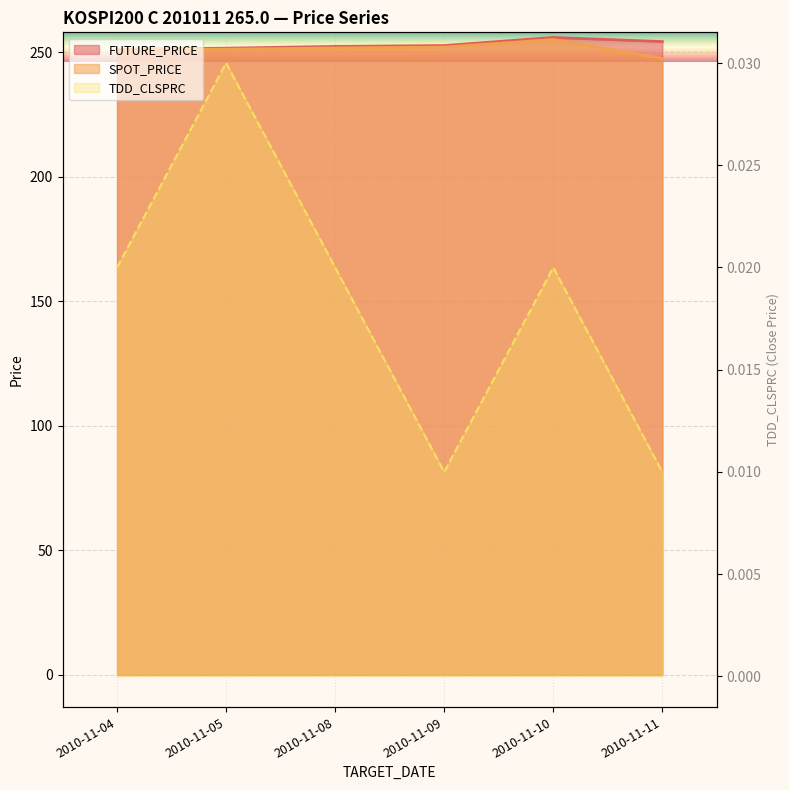

What is the minimum value for FUTURE_PRICE?

251.2